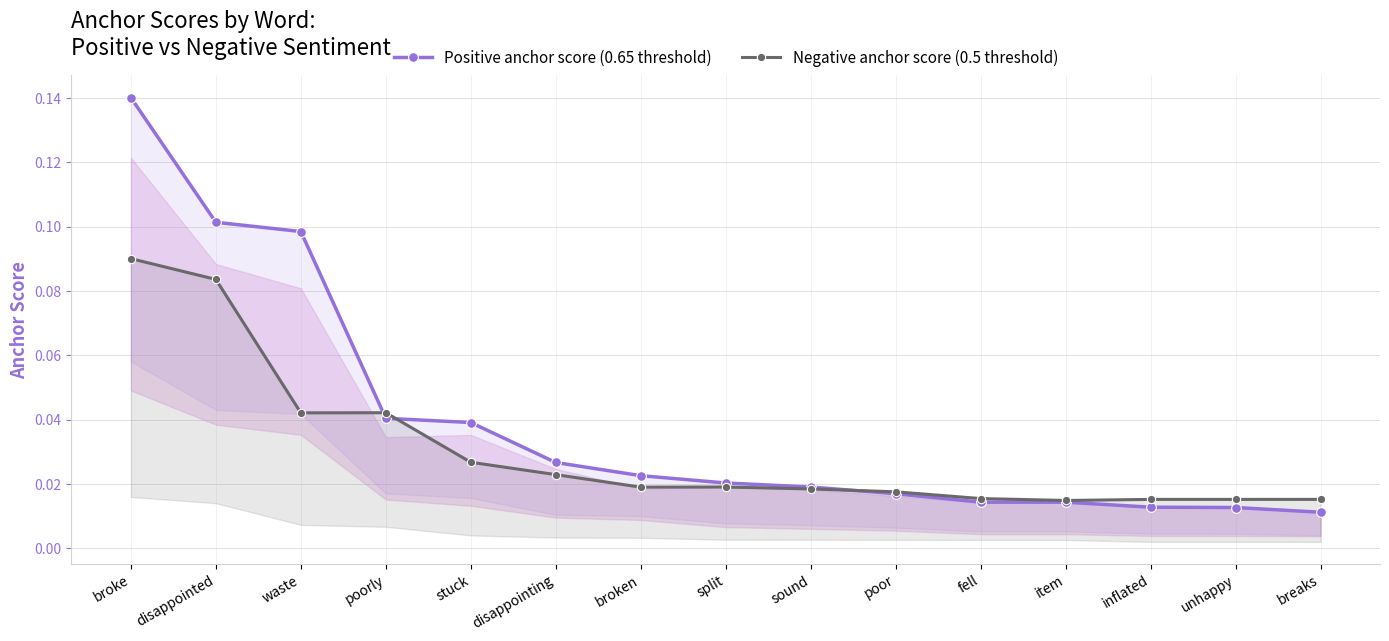

Which has a higher value, split or broke?

broke